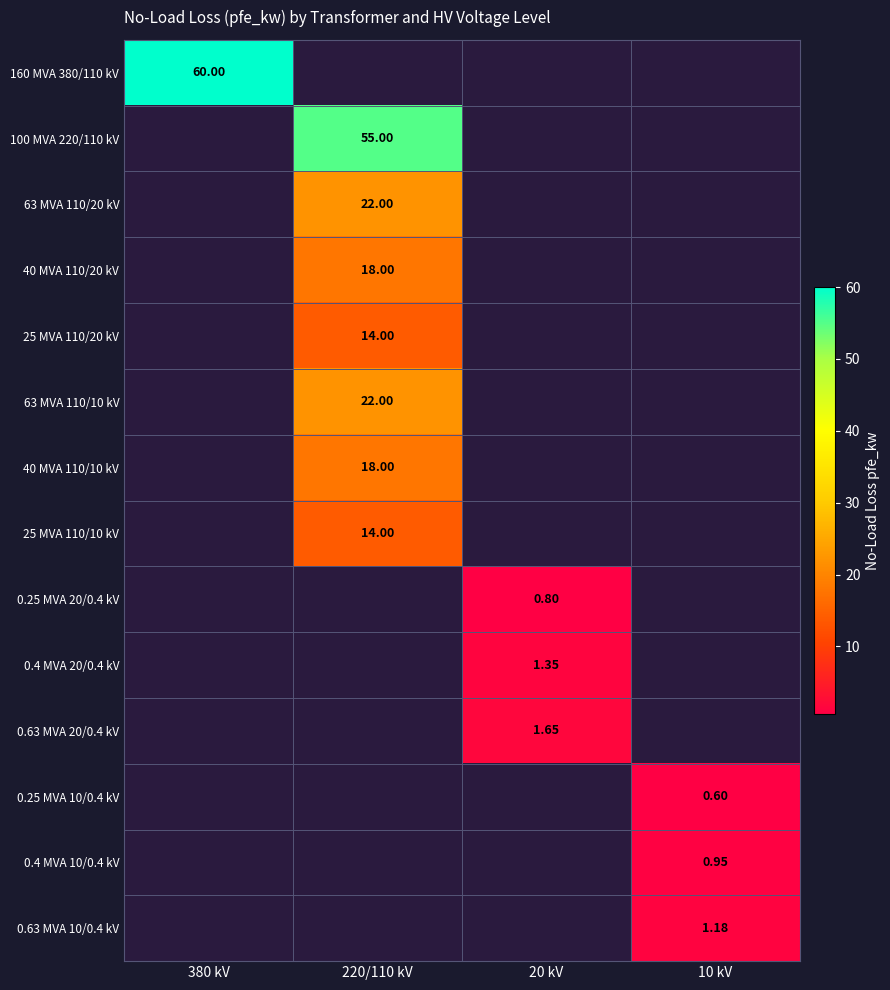

What is the approximate value of 0.25 MVA 20/0.4 kV at 20 kV?

0.8